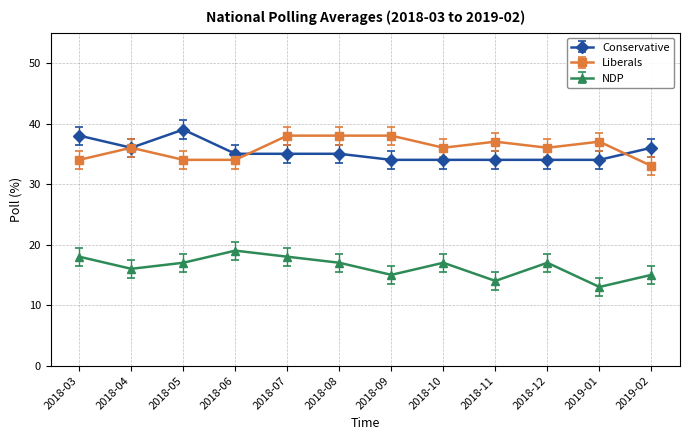

What is the label of the 8th point from the right?

2018-07